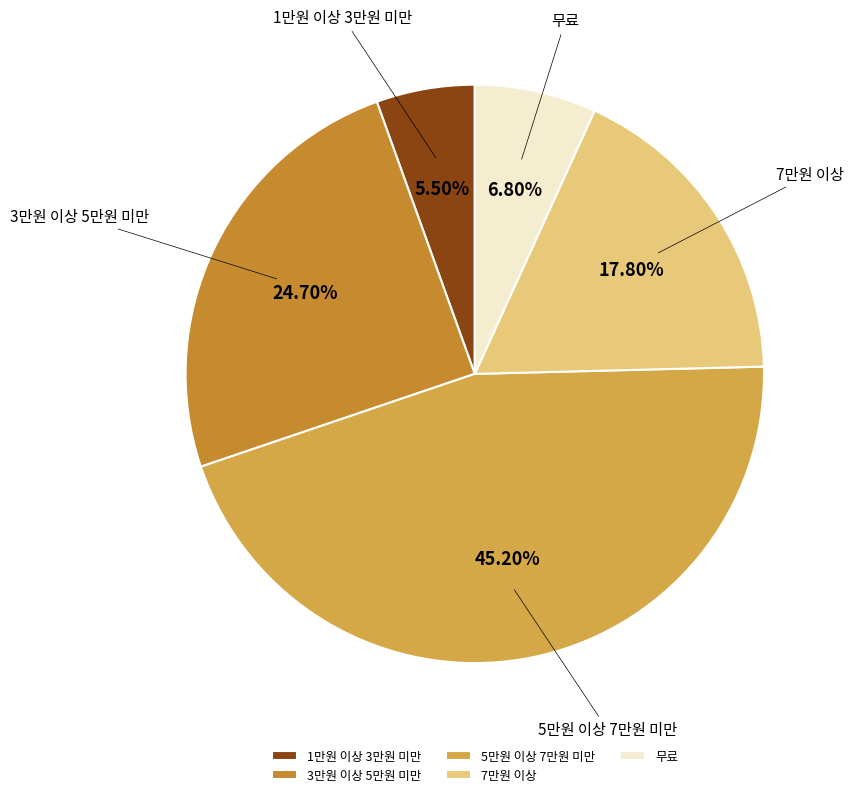

Does 5만원 이상 7만원 미만 account for over 50% of the chart?

No